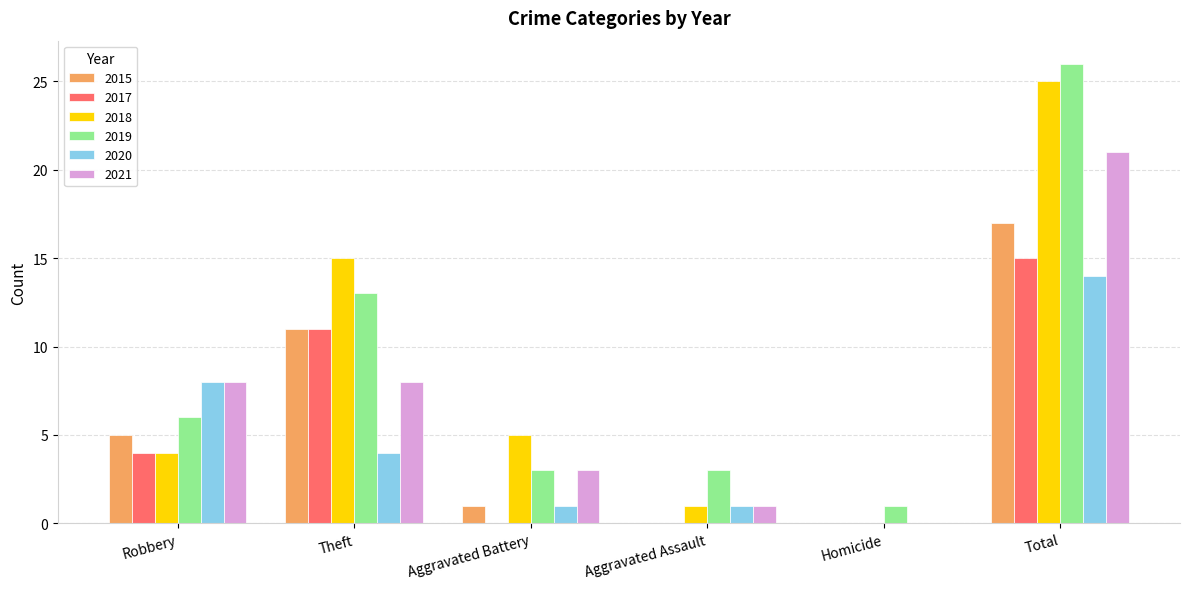

Count the number of categories in the chart.

6